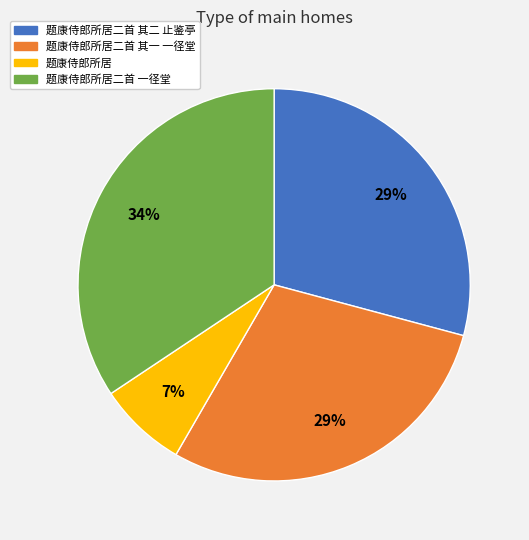

Do 题康侍郎所居二首 其二 止鉴亭 and 题康侍郎所居 together represent more than half of the pie?

No